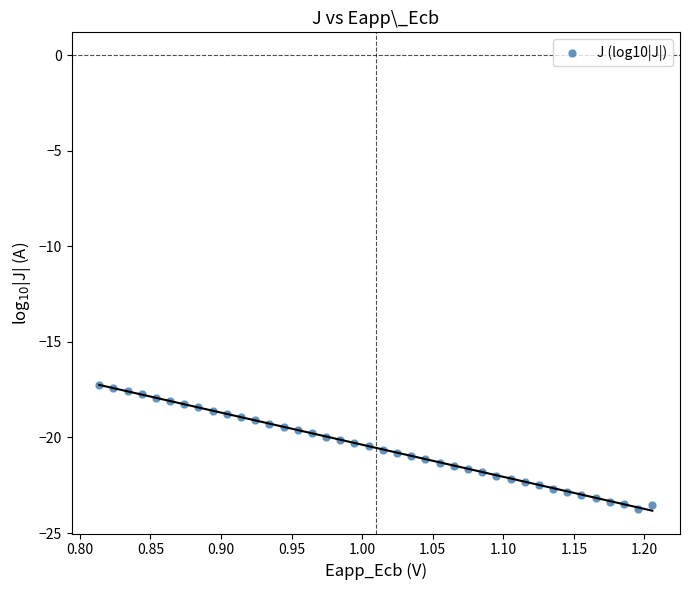

What is the range of X values (max minus min)?

0.4